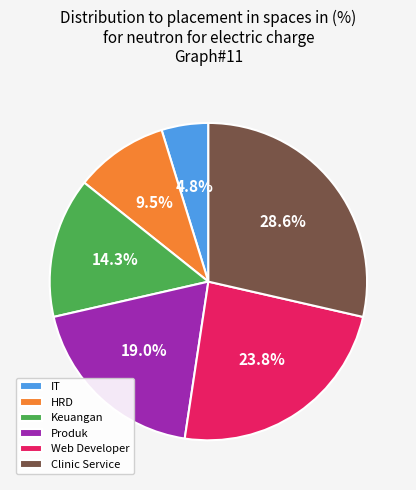

To the nearest percent, what portion does IT represent?

5%